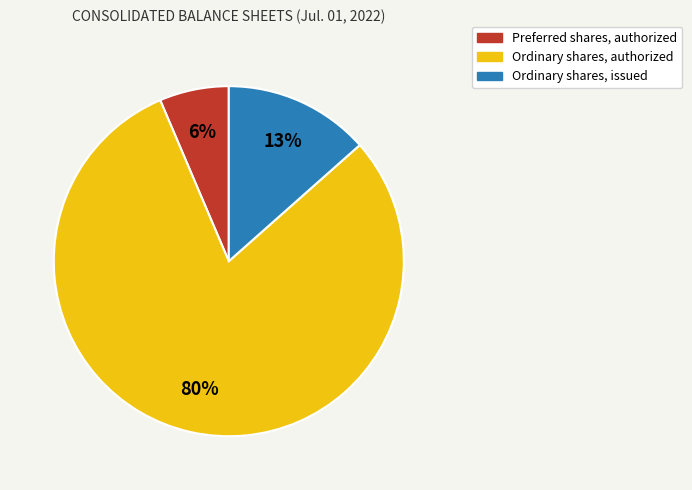

Is it true that Preferred shares, authorized is 13% of the pie?

False